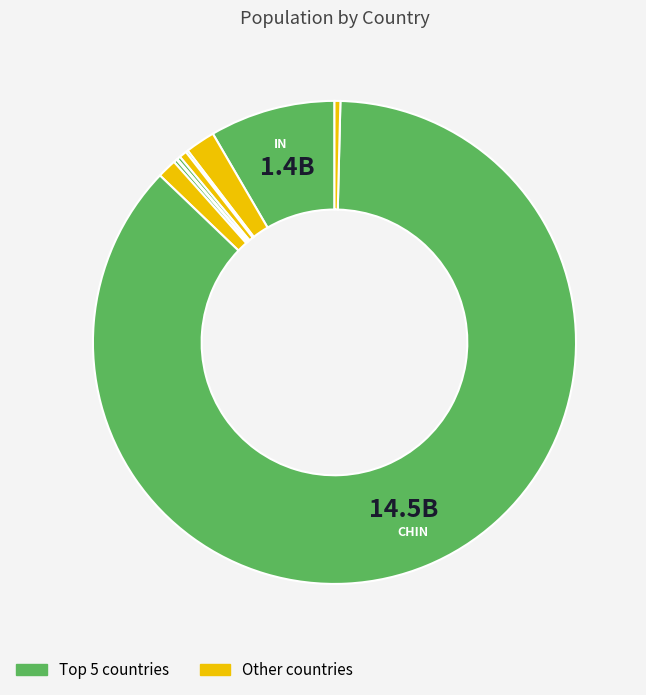

Which category has the biggest portion of the pie?

CHIN